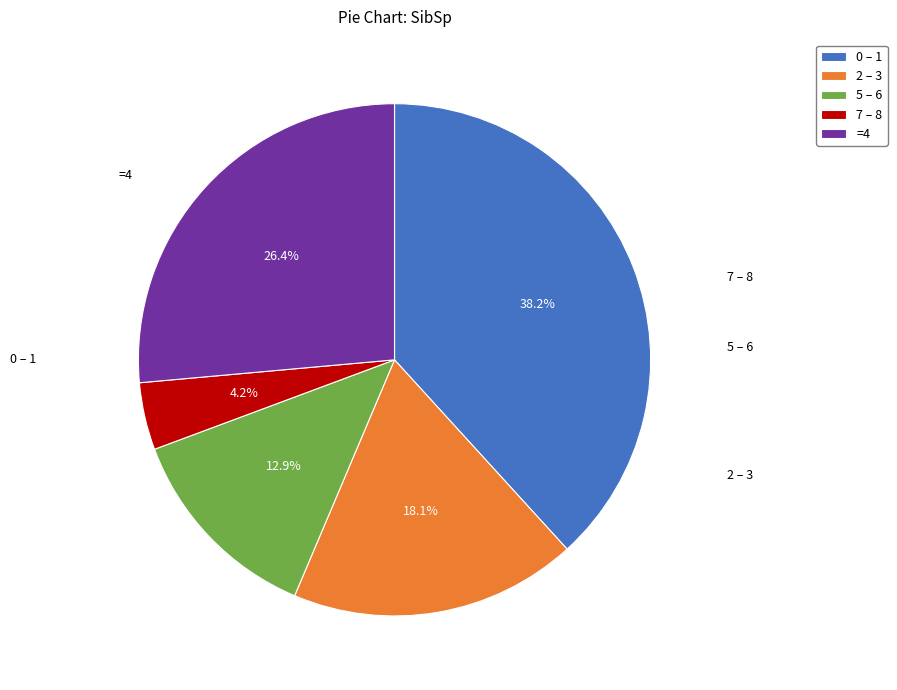

Which has a higher value, 0 – 1 or 5 – 6?

0 – 1